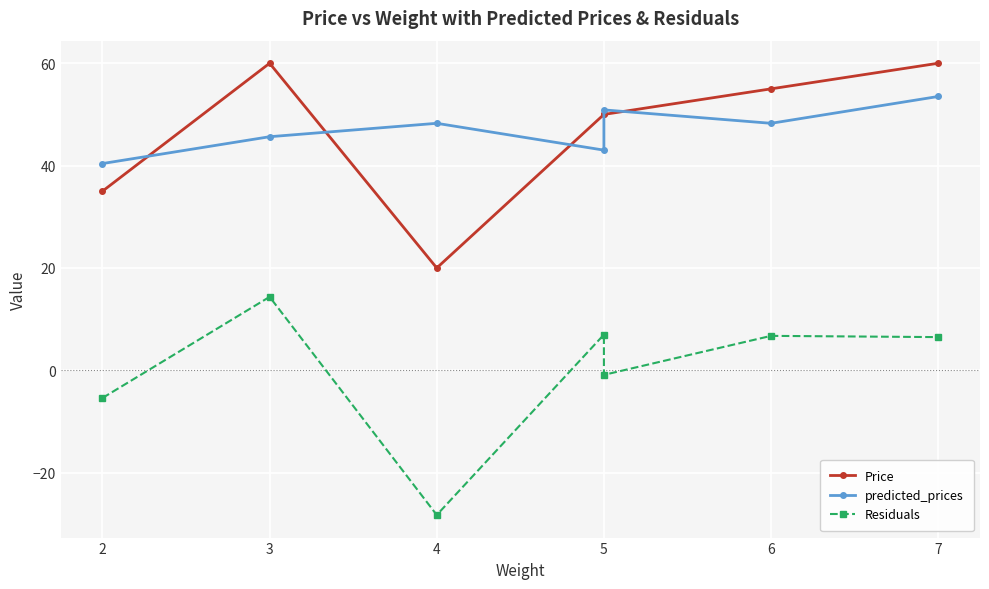

Where does the predicted_prices series first go above 48?

4